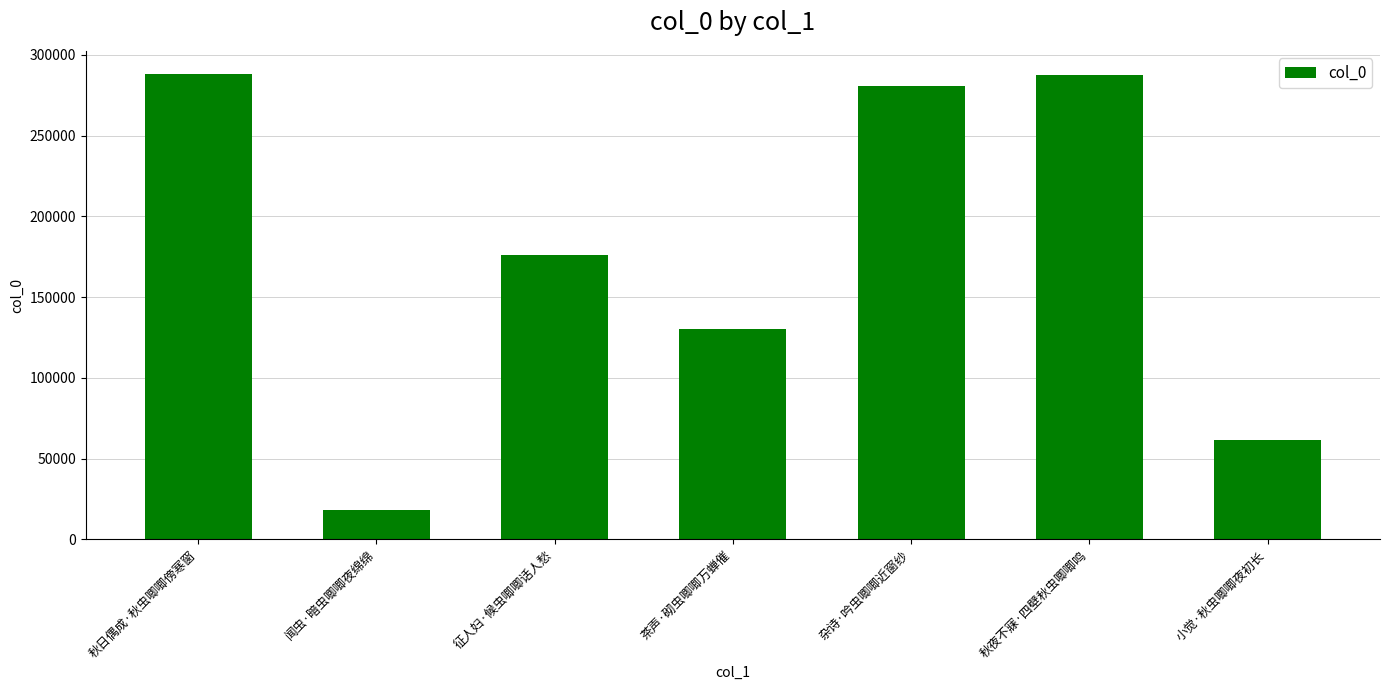

Which category has the lowest value across all series?

闻虫·暗虫唧唧夜绵绵